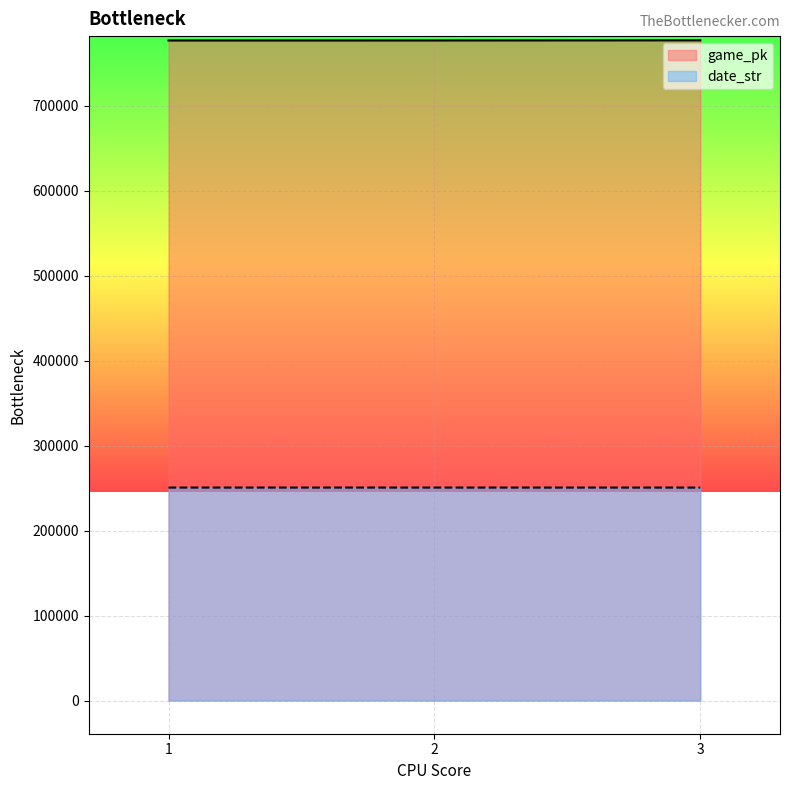

Does the chart display data point markers on the line(s)?

No